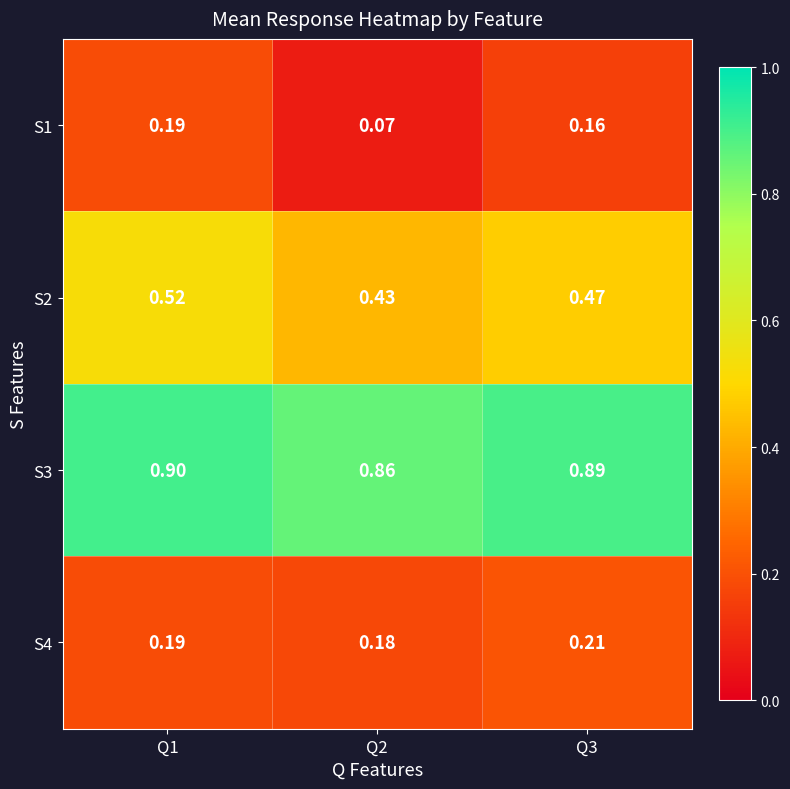

Is the value of S2 at Q2 greater than the value of S3 at Q2?

No